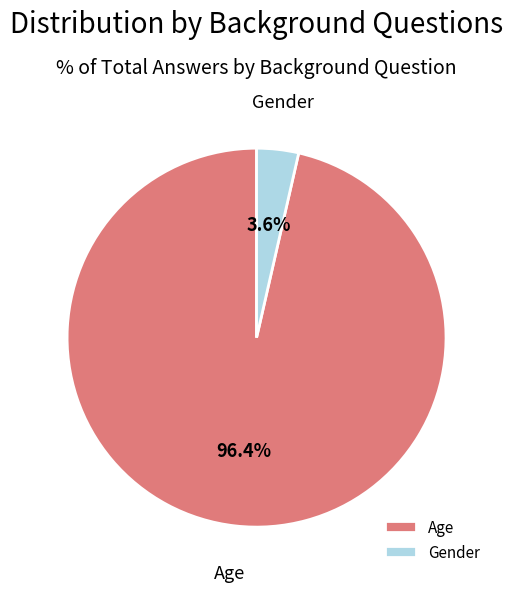

Rank the categories by value from highest to lowest.

Age, Gender